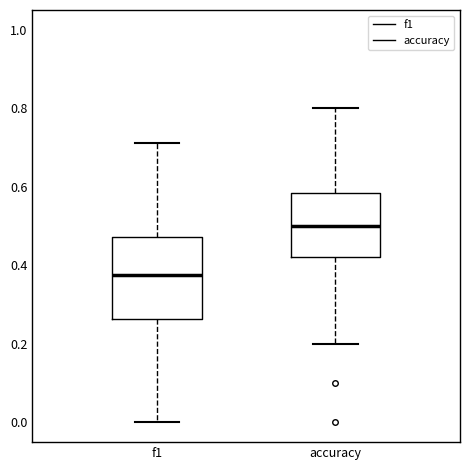

Which box is the tallest, from its lower edge to its upper edge?

f1